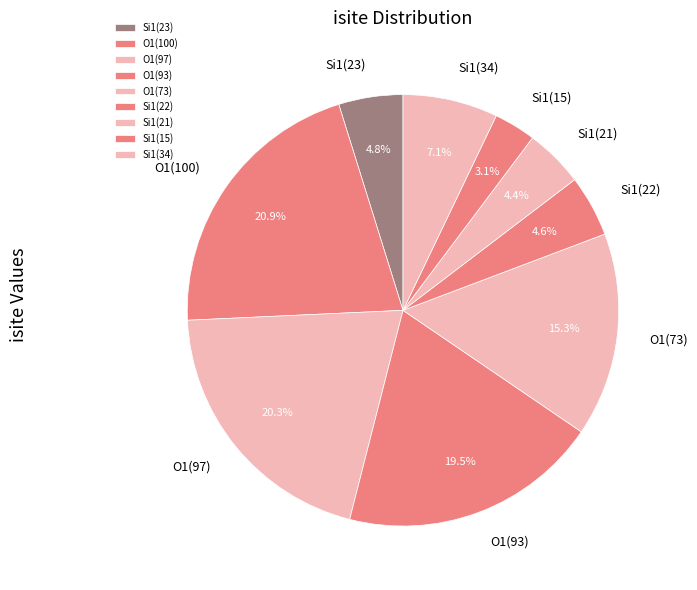

To the nearest percent, what is the difference between the largest and smallest slice percentages?

18%